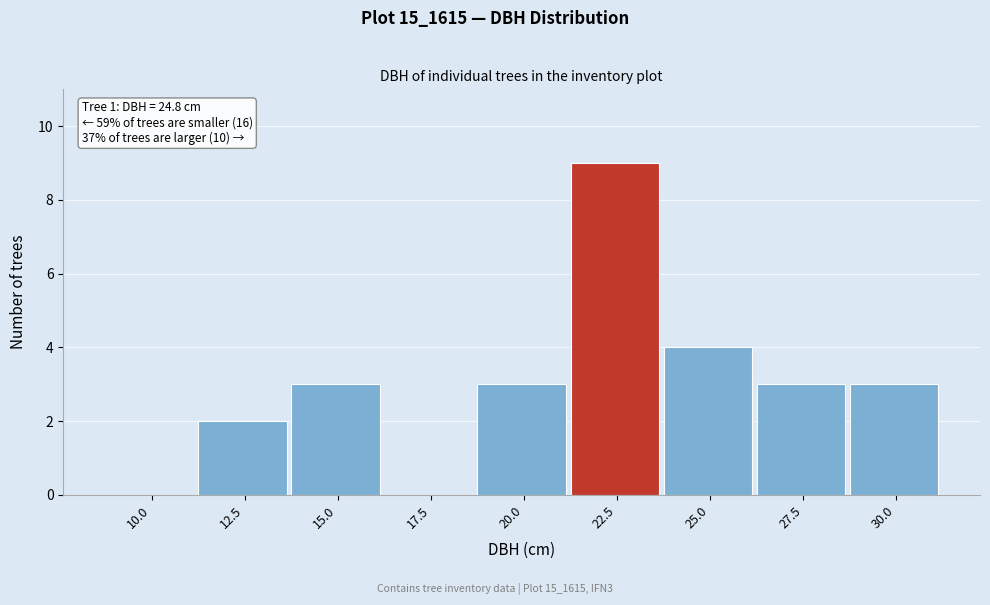

Reading right to left, extract all data points from this chart.

30.0=3	27.5=3	25.0=4	22.5=9	20.0=3	17.5=0	15.0=3	12.5=2	10.0=0